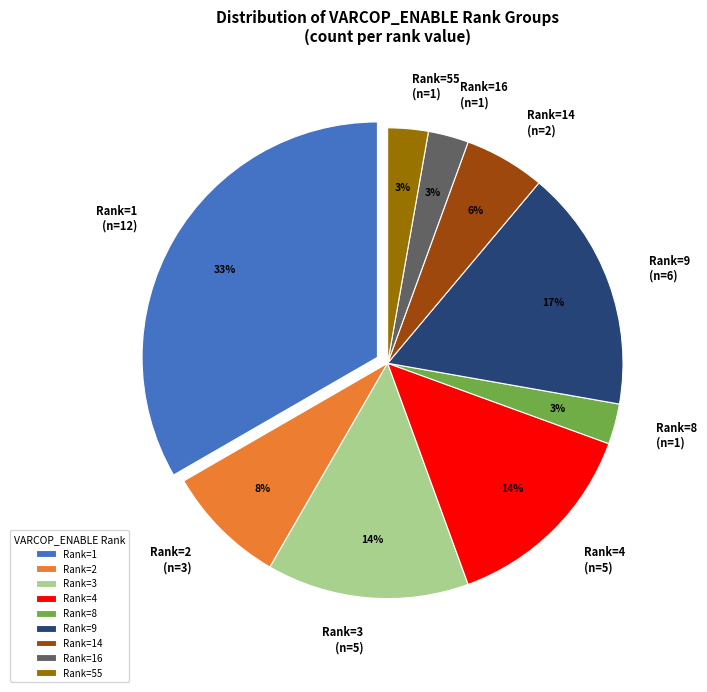

Is there any slice that represents more than half of the pie?

No